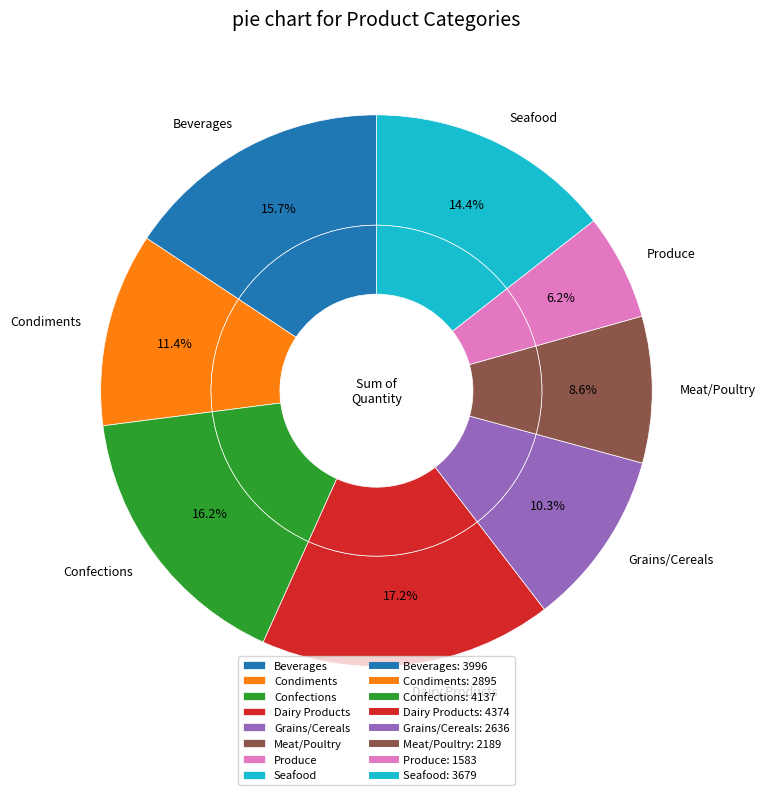

To the nearest percent, what is the combined percentage of Seafood and Dairy Products?

32%